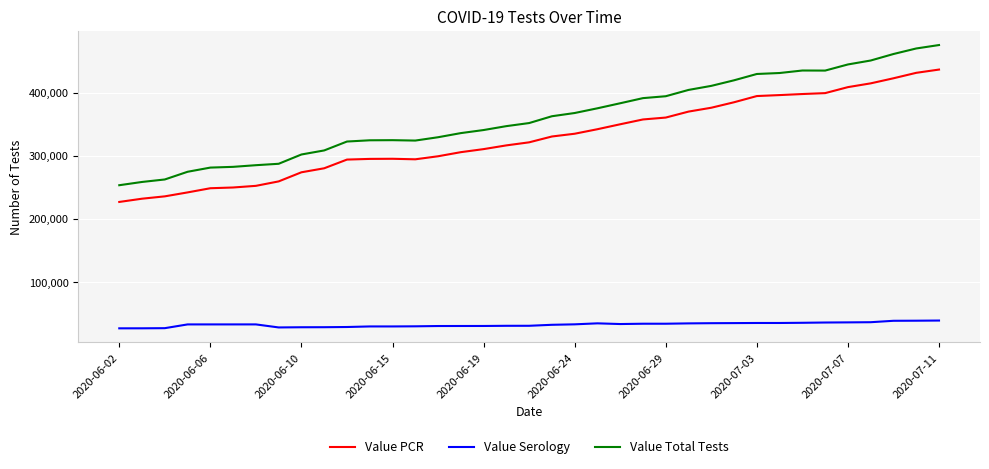

What is the difference between the second highest and minimum values in the Value Serology series?

12109